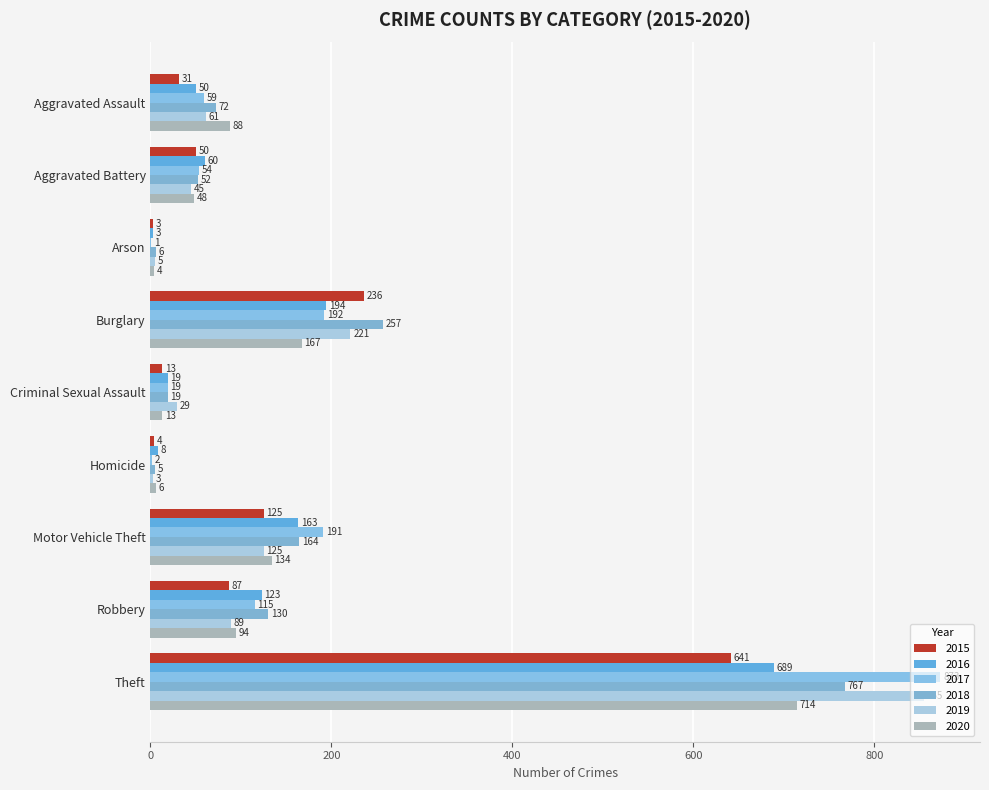

What is the total value across all series at Homicide?

28